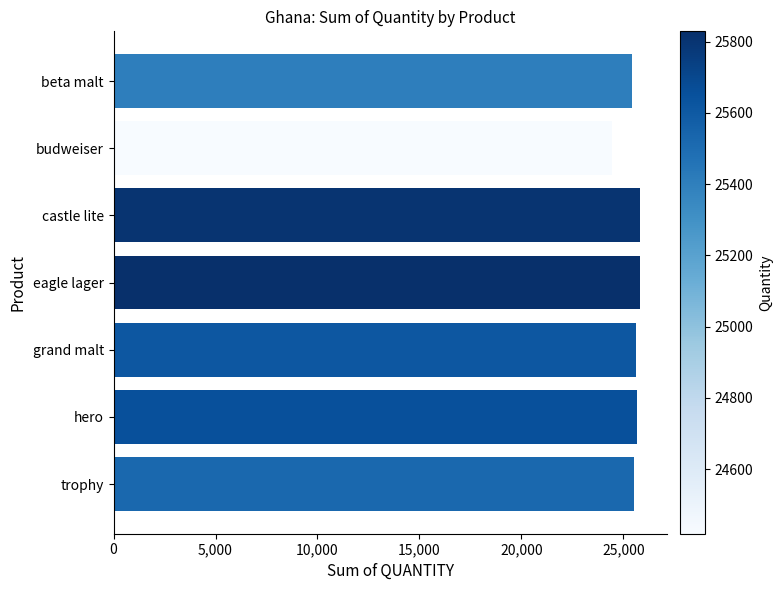

What is the label of the 2nd bar from the bottom?

hero